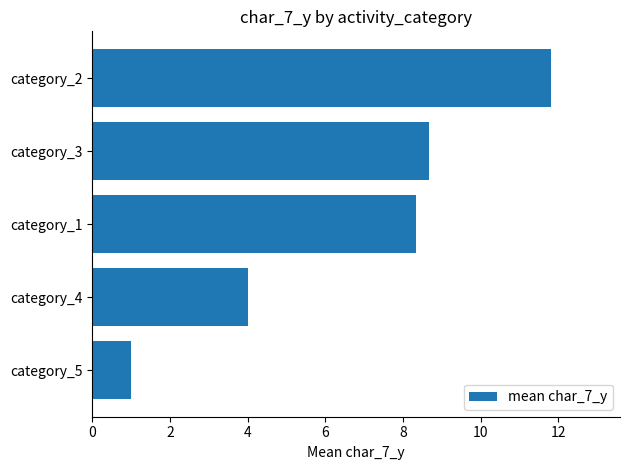

At which label is the value closest to 6?

category_4